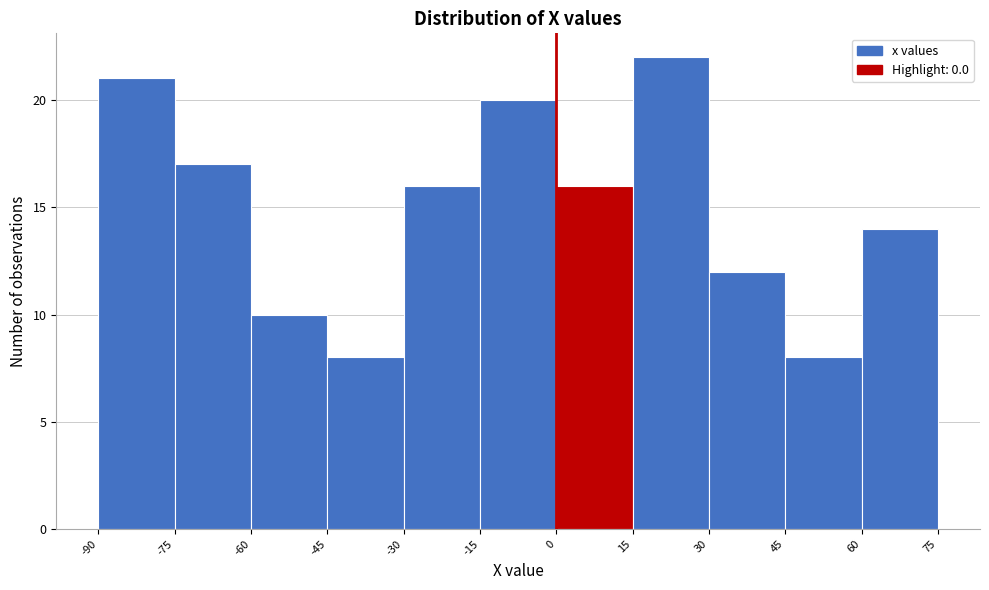

How tall is the bar that spans 15 to 30 on the x-axis? The values are not printed on the chart, so give them approximately, as read against the axis.

22